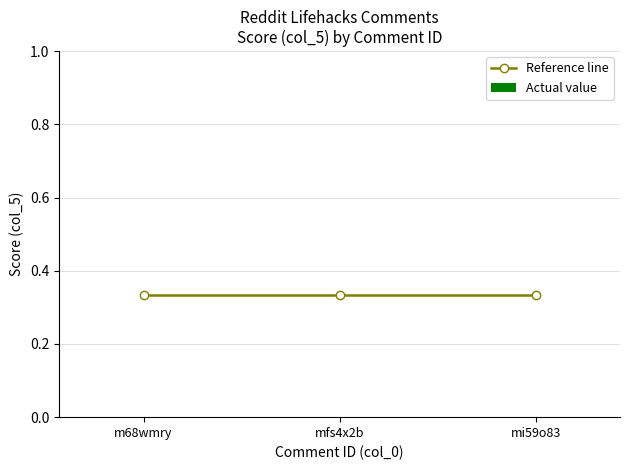

Is the value of Actual value at mi59o83 greater than the value of Reference line at mfs4x2b?

No